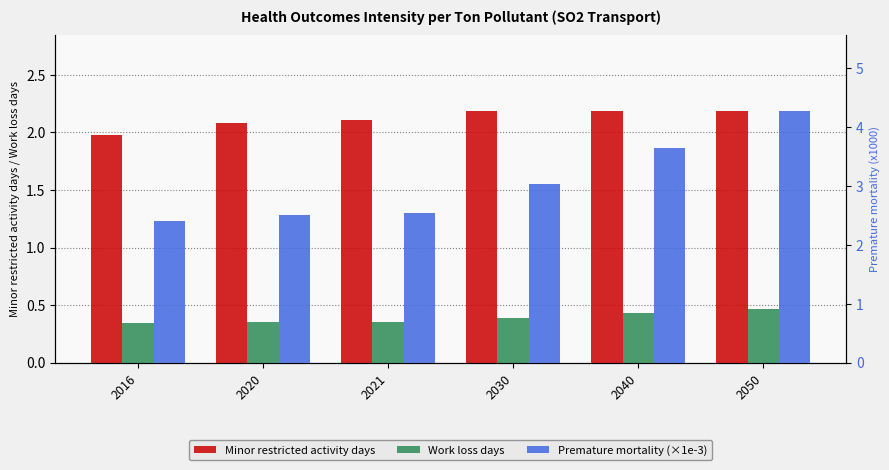

What is the smallest value displayed?

0.3